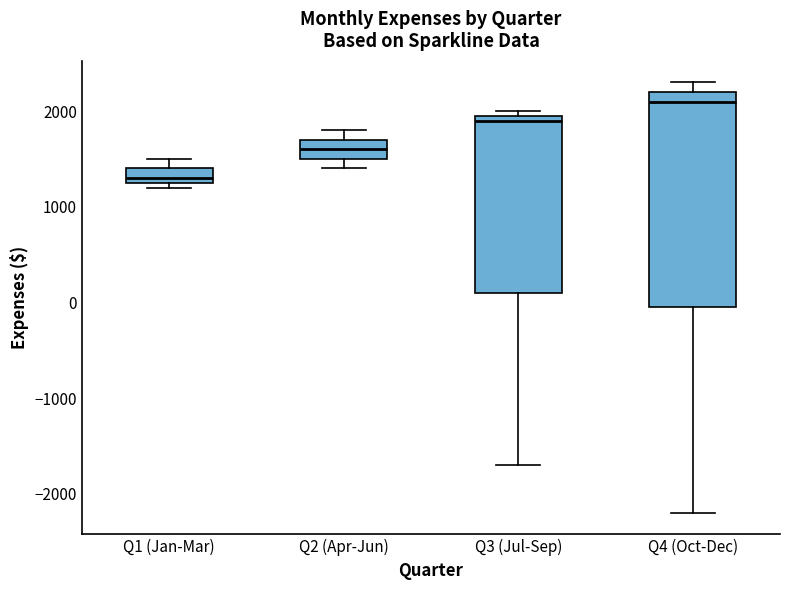

Which box is the tallest, from its lower edge to its upper edge?

Q4 (Oct-Dec)